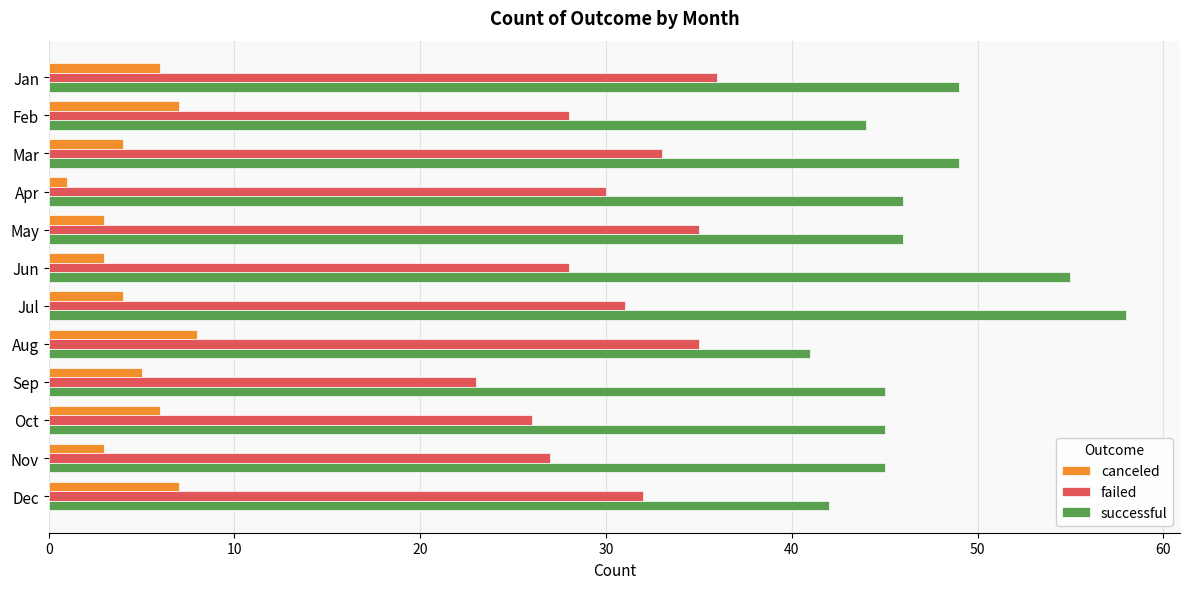

What is the average value of the canceled series?

5